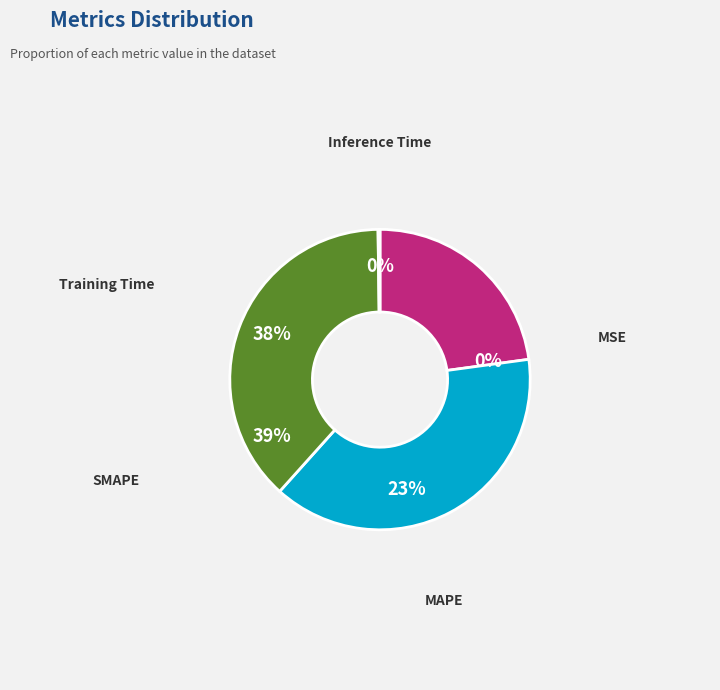

True or false: Training Time accounts for 46% of the total.

False